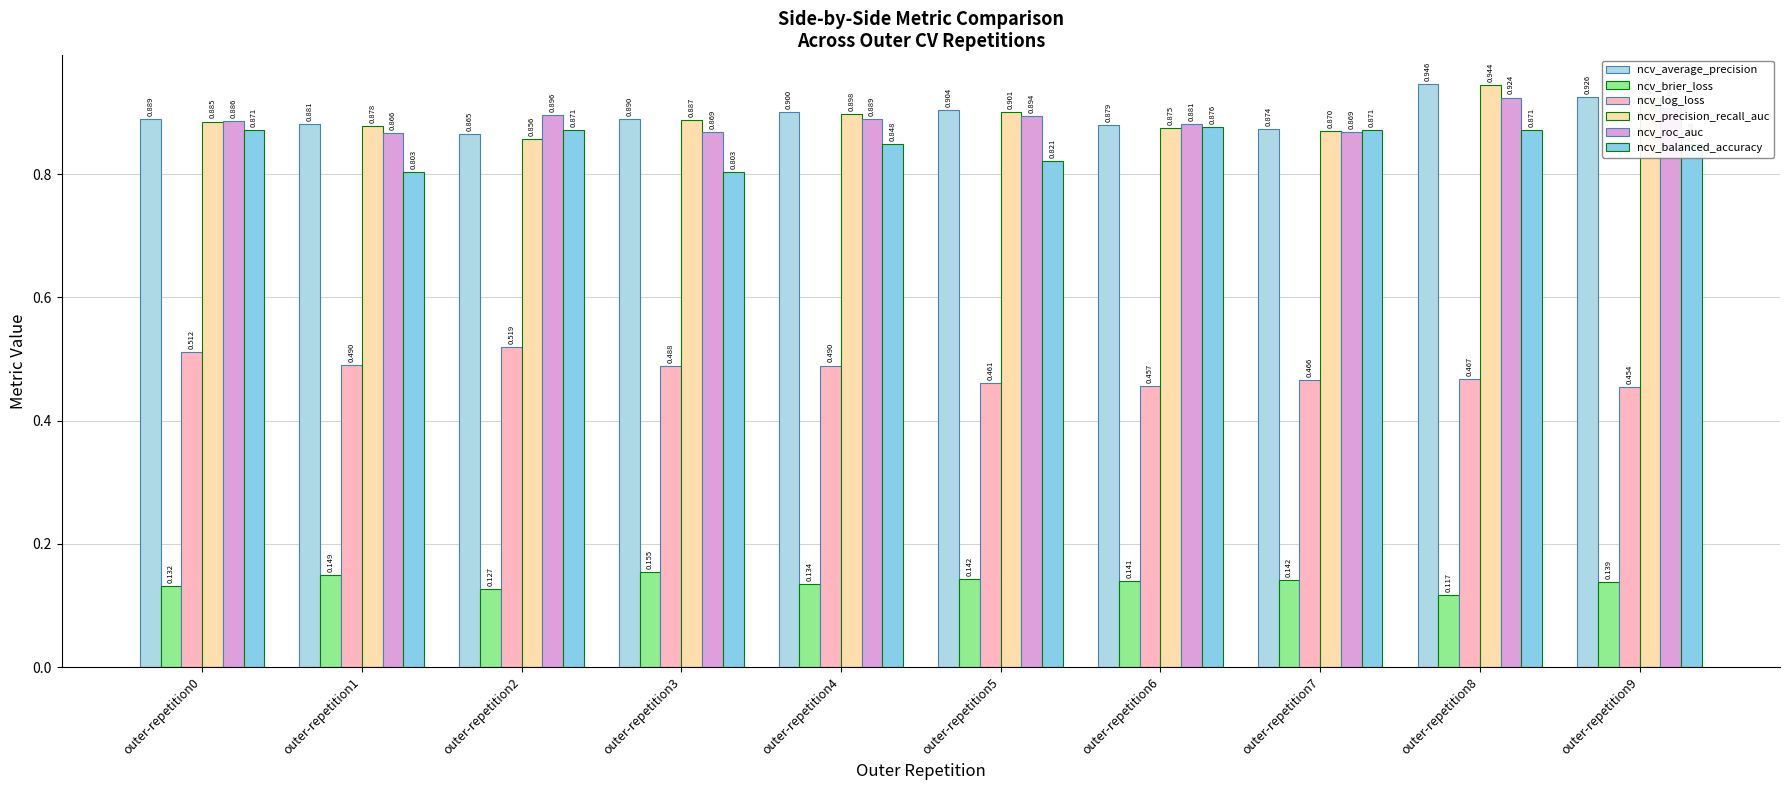

How many categories are shown in the chart?

10